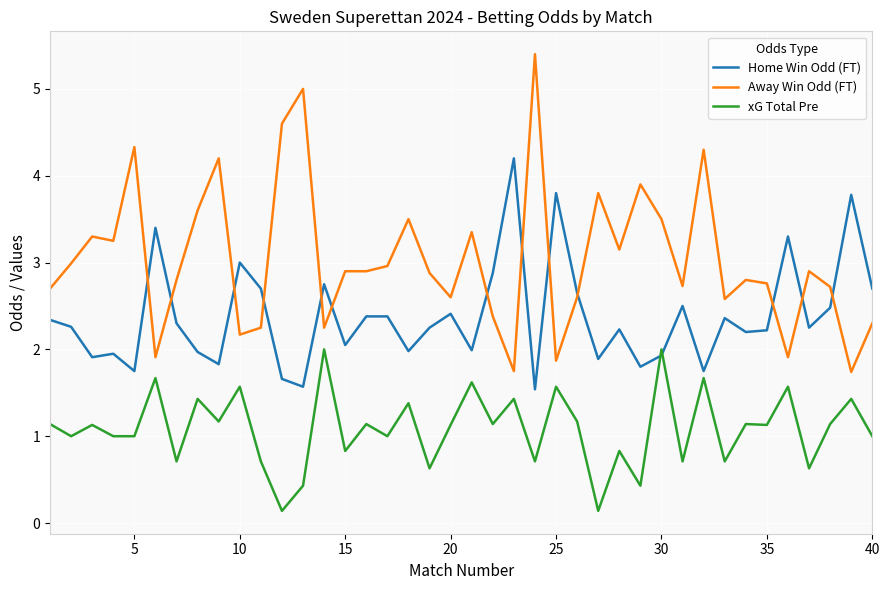

Which series has the widest spread of values?

Away Win Odd (FT)